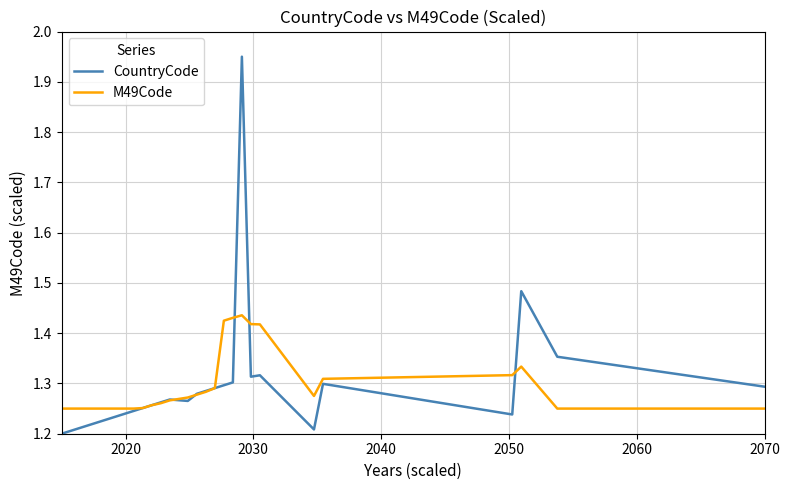

Rank the series by their maximum value, from highest to lowest.

CountryCode, M49Code